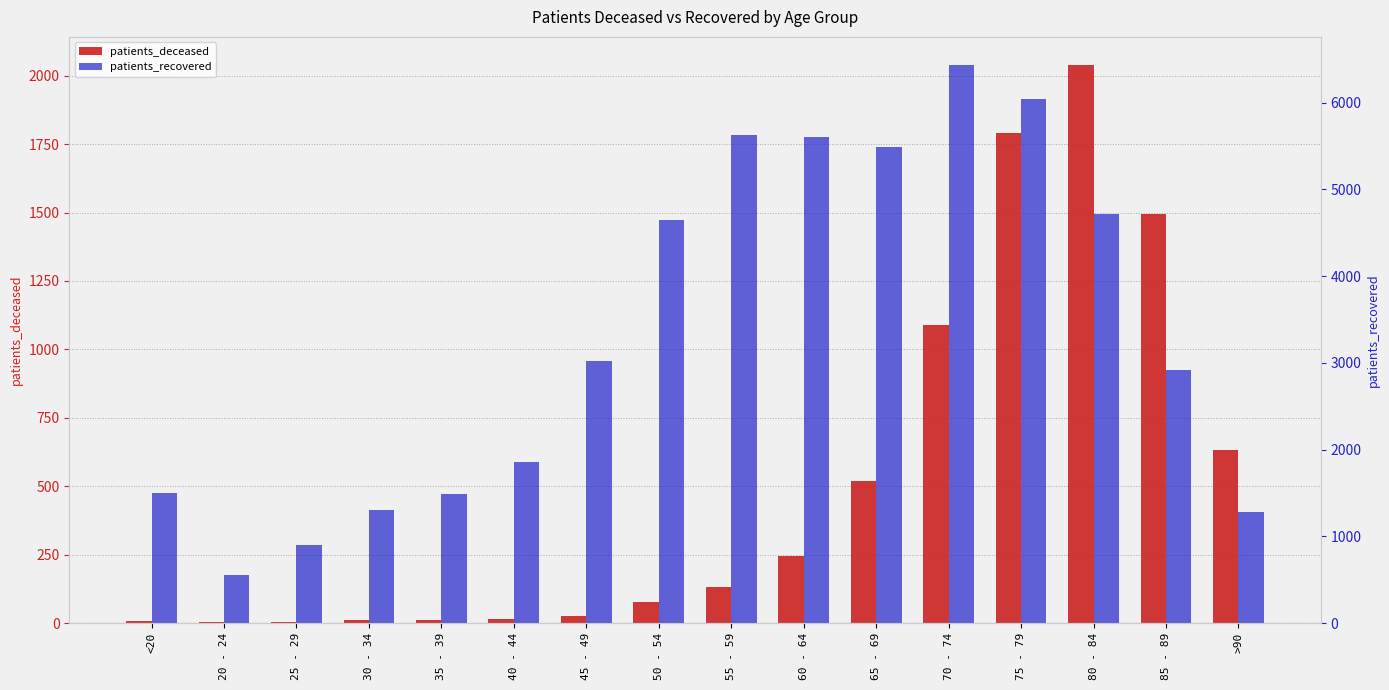

Reading right to left, transcribe all the data shown in this chart.

patients_deceased: >90=631	85 - 89=1495	80 - 84=2040	75 - 79=1789	70 - 74=1089	65 - 69=520	60 - 64=246	55 - 59=133	50 - 54=77	45 - 49=27	40 - 44=13	35 - 39=10	30 - 34=11	25 - 29=2	20 - 24=3	<20=6
patients_recovered: >90=1283	85 - 89=2912	80 - 84=4714	75 - 79=6040	70 - 74=6436	65 - 69=5486	60 - 64=5604	55 - 59=5629	50 - 54=4652	45 - 49=3020	40 - 44=1855	35 - 39=1489	30 - 34=1301	25 - 29=902	20 - 24=550	<20=1503